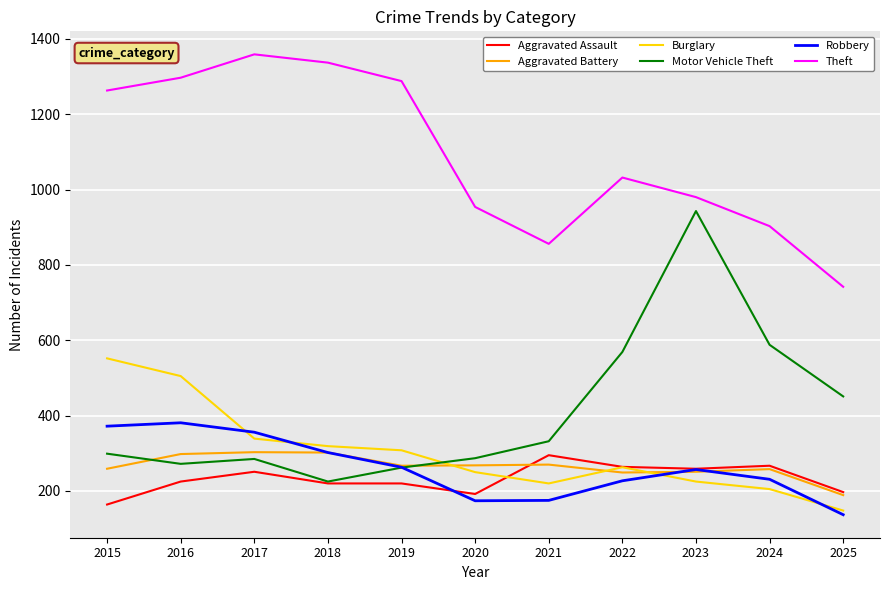

Which label corresponds to the smallest value in the chart?

2025